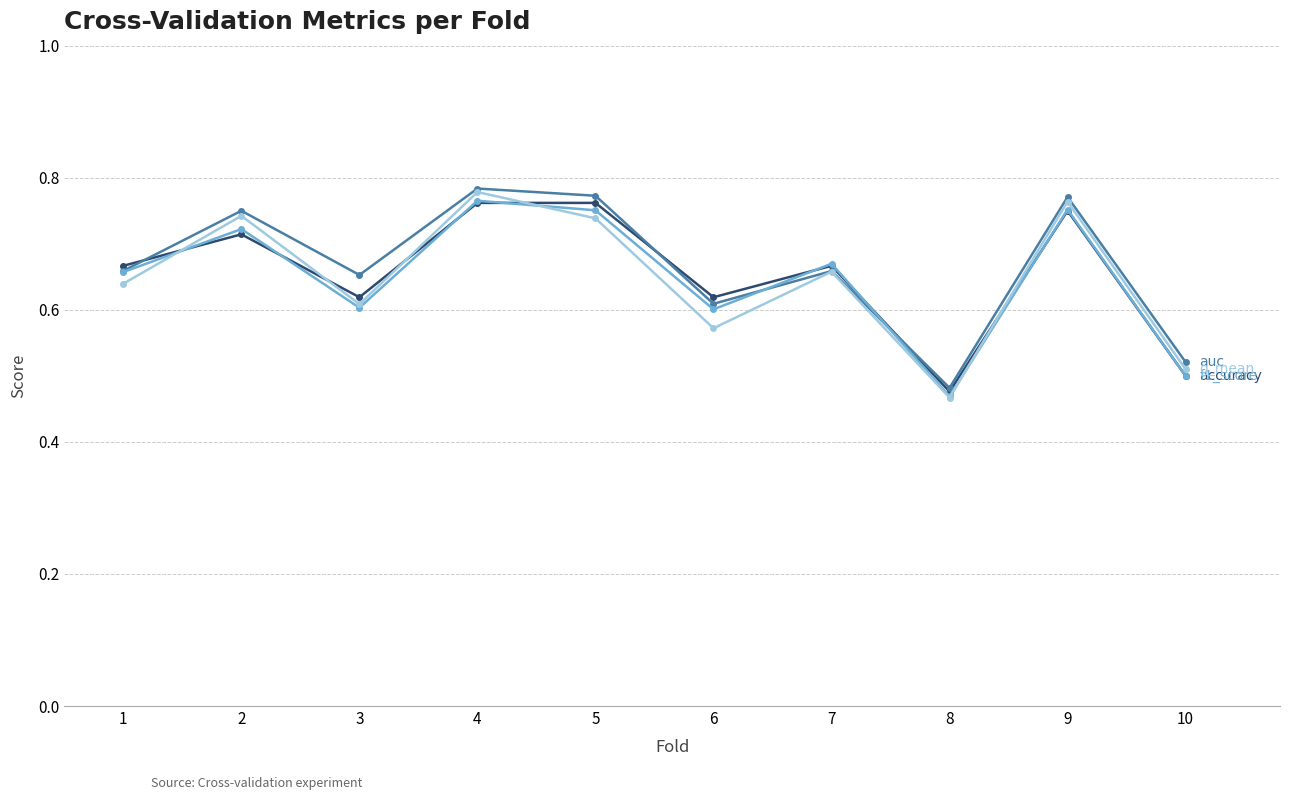

Which category has the lowest value across all series?

8